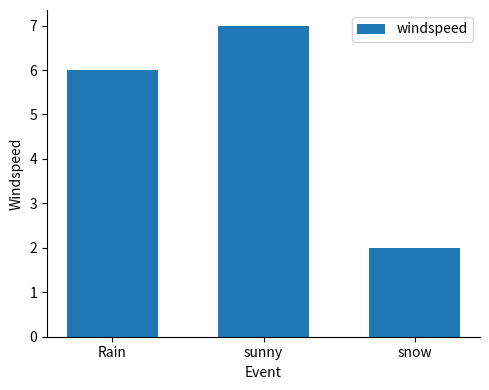

What is the sum of the values at sunny and Rain?

13